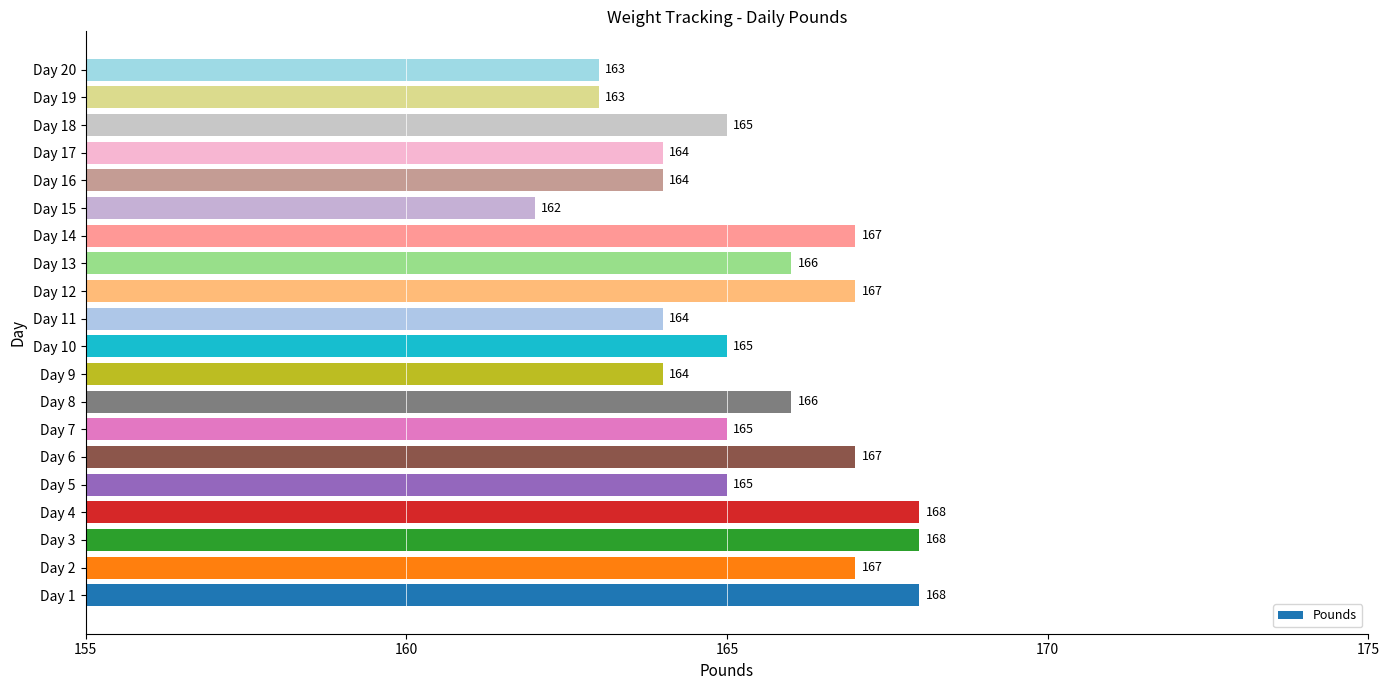

What is the greatest value displayed?

168